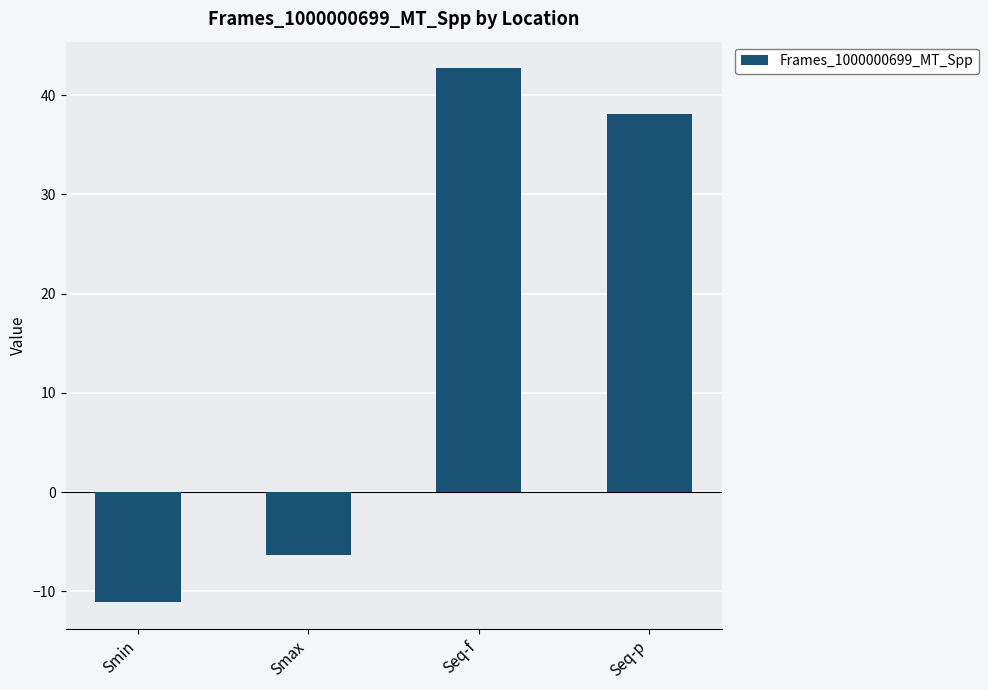

What is the difference between the maximum and minimum values?

53.8